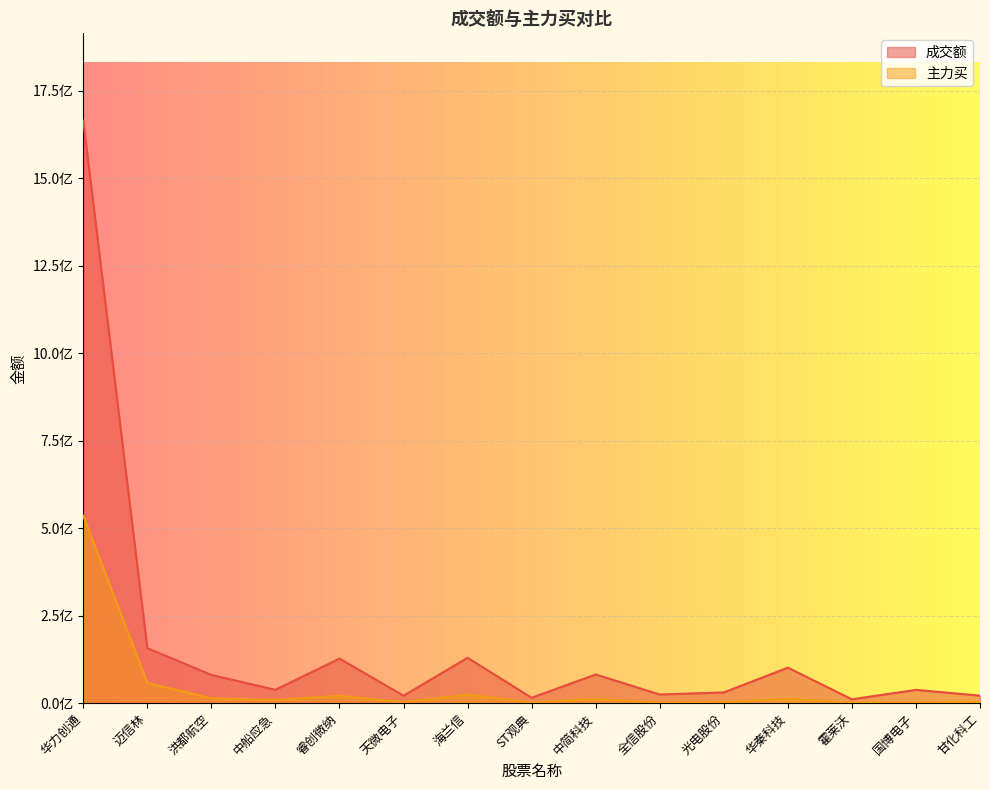

Rank the series at 甘化科工 from lowest to highest value.

主力买, 成交额